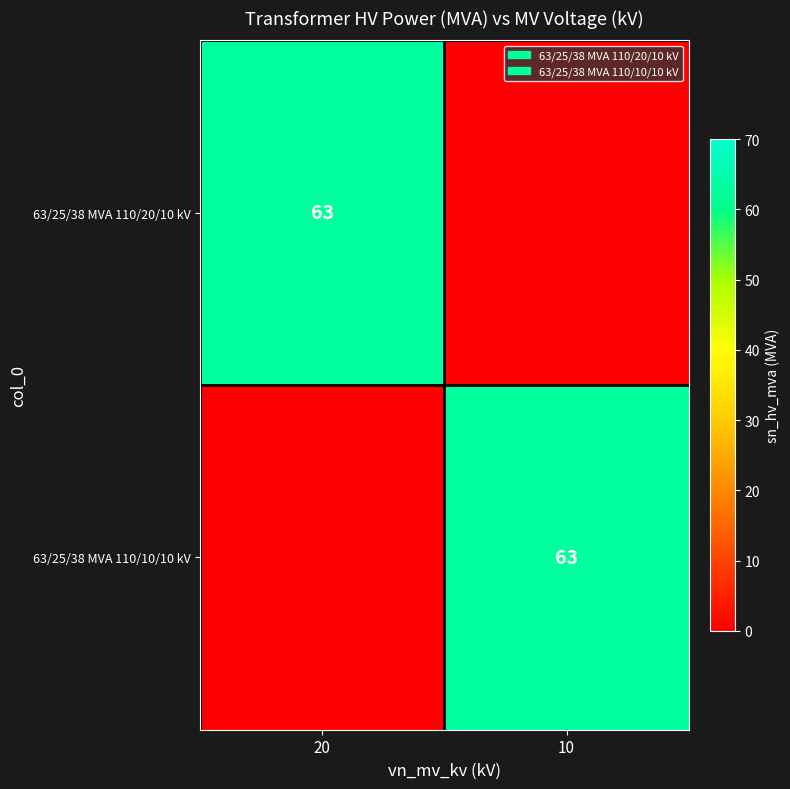

Is it true that 63/25/38 MVA 110/20/10 kV equals 63 at 20?

True